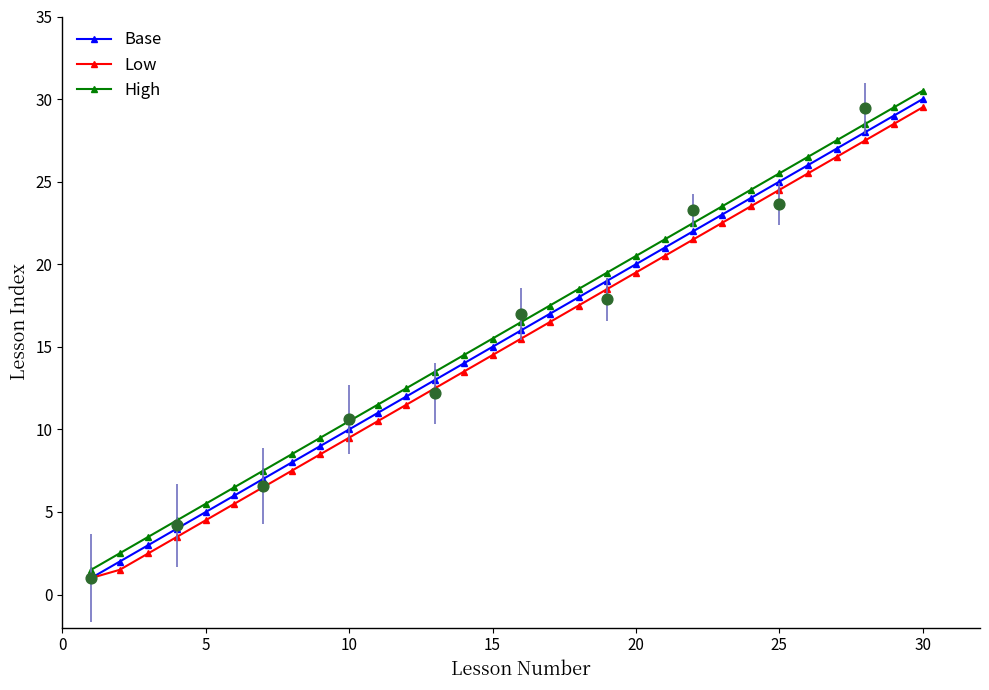

True or false: Low has a value of 29.5 at 30.

True